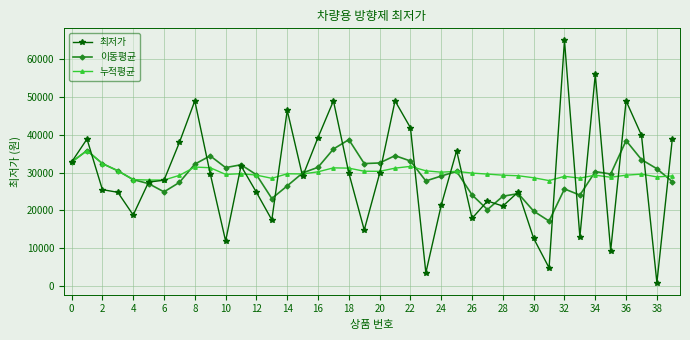

Rank the series by their maximum value, from lowest to highest.

누적평균, 이동평균, 최저가